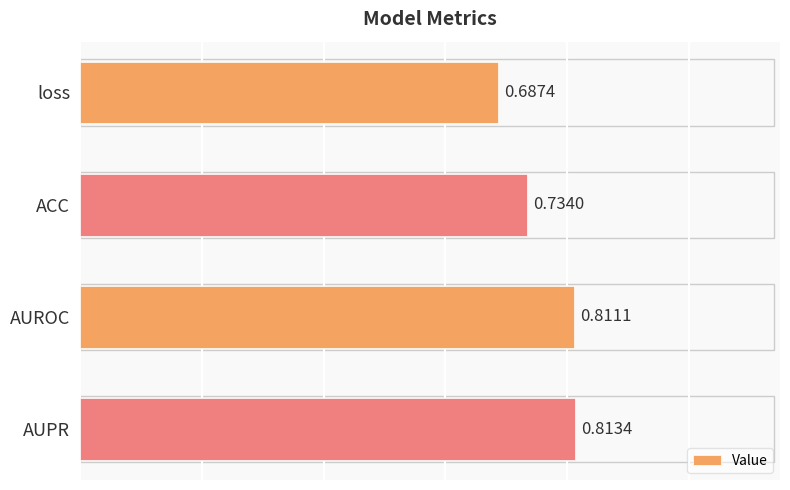

Between AUROC and ACC, which is larger?

AUROC